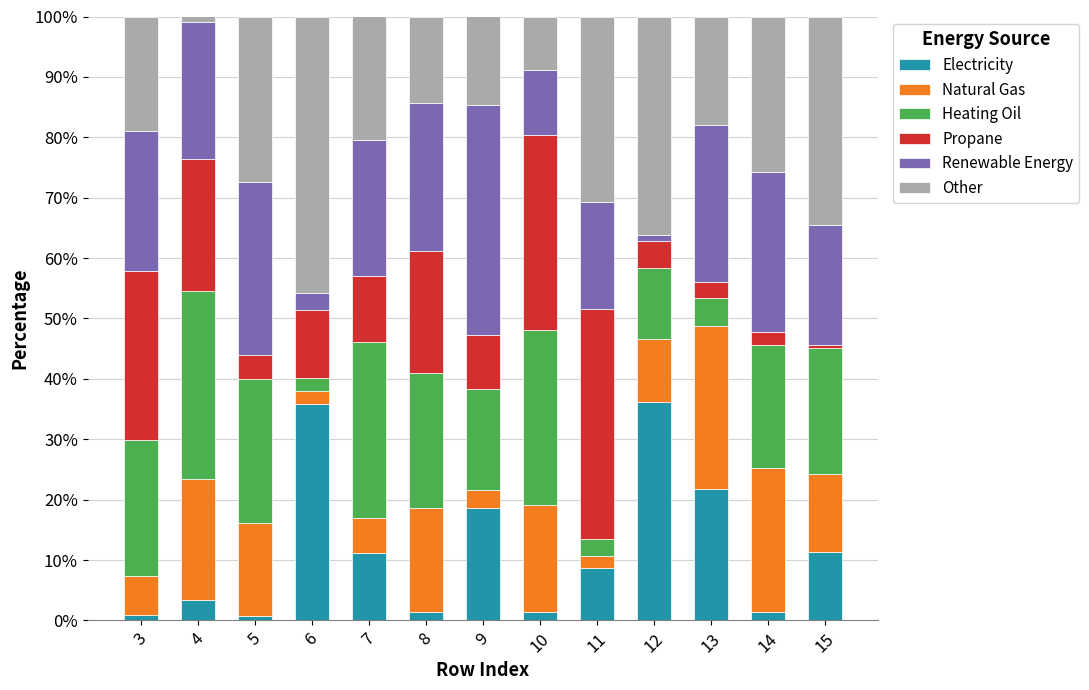

The value of Electricity at 11 is 12.5. True or false?

False